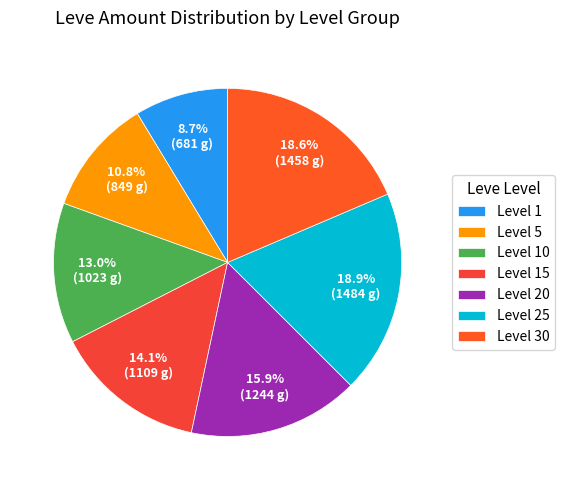

How many slices are in this pie chart?

7